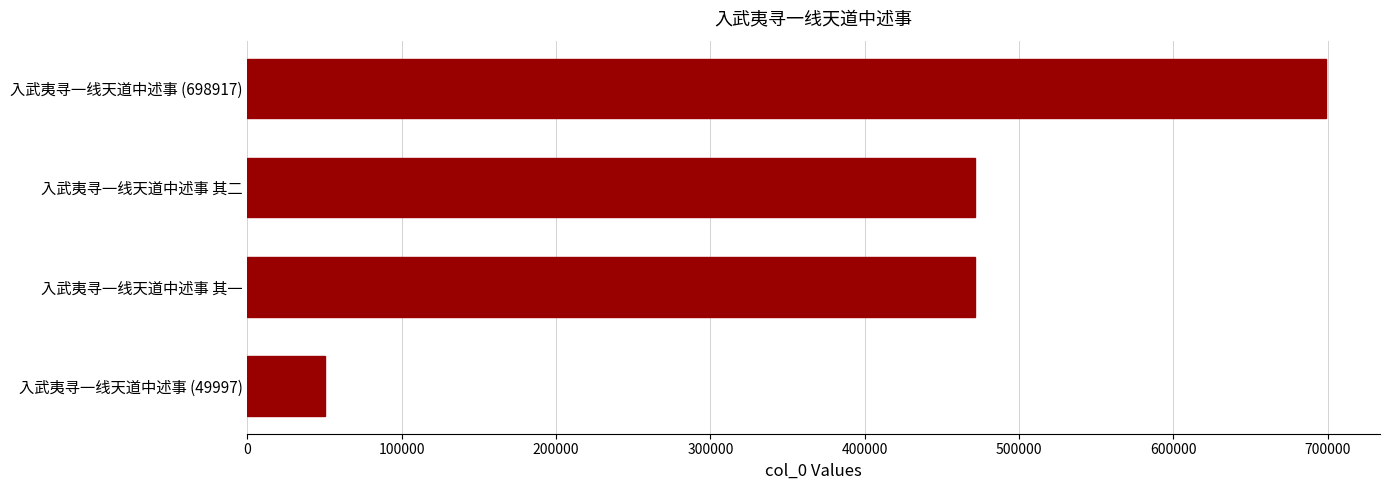

What is the change in value from 入武夷寻一线天道中述事 (49997) to 入武夷寻一线天道中述事 其一?

+421365